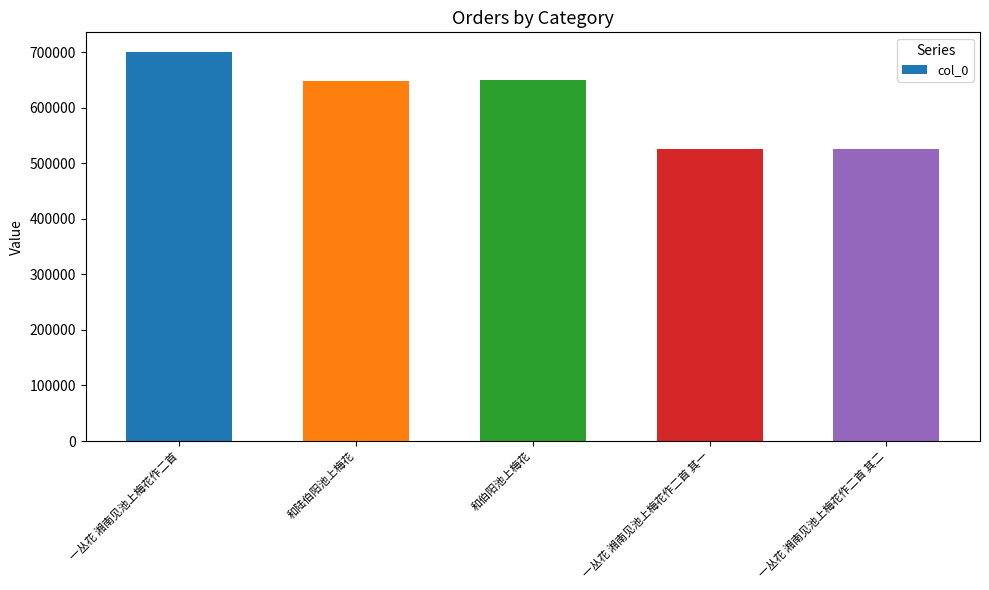

Is it true that the value at 和伯阳池上梅花 is 649035?

True